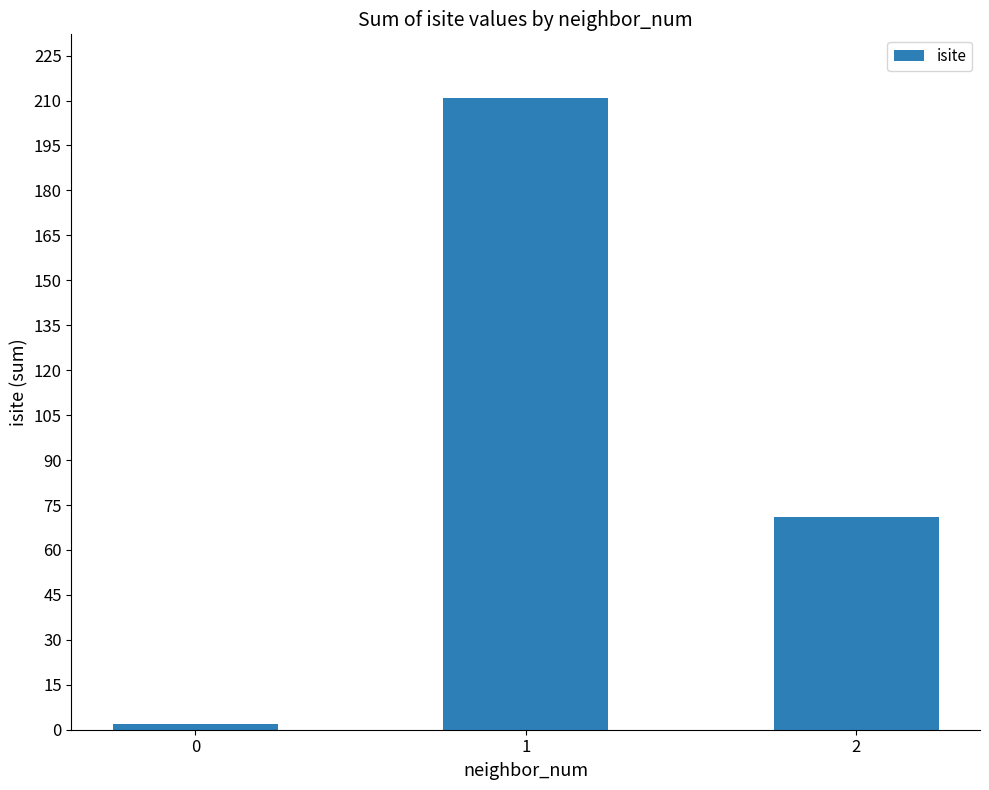

Rank the categories by value from lowest to highest.

0, 2, 1